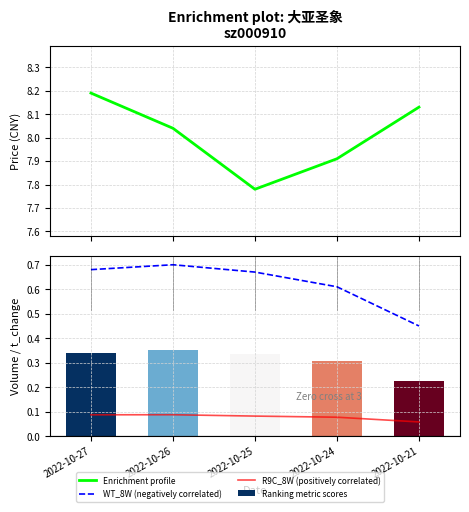

The Enrichment profile series shows 8.2 at 2022-10-27. True or false?

True